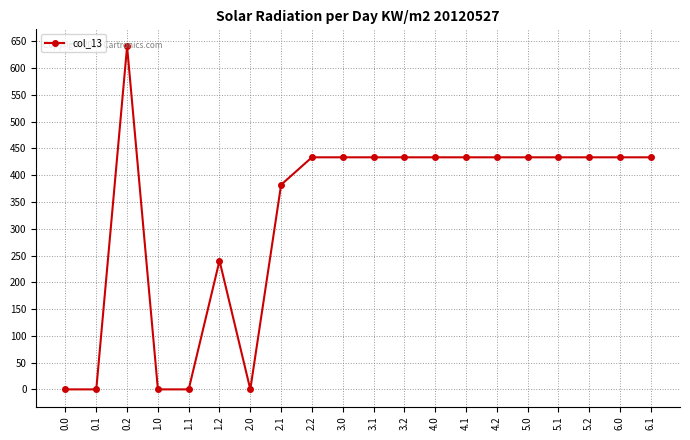

True or false: the data shows 0.0 at 2.0.

True